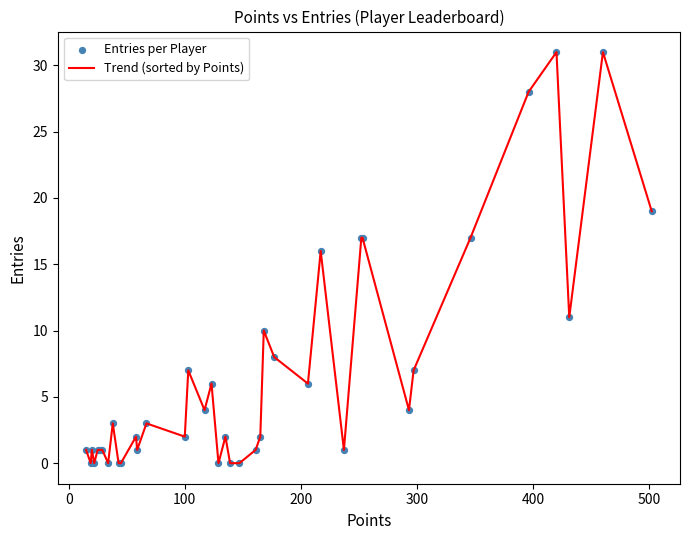

What is the difference between the maximum and minimum values?

31